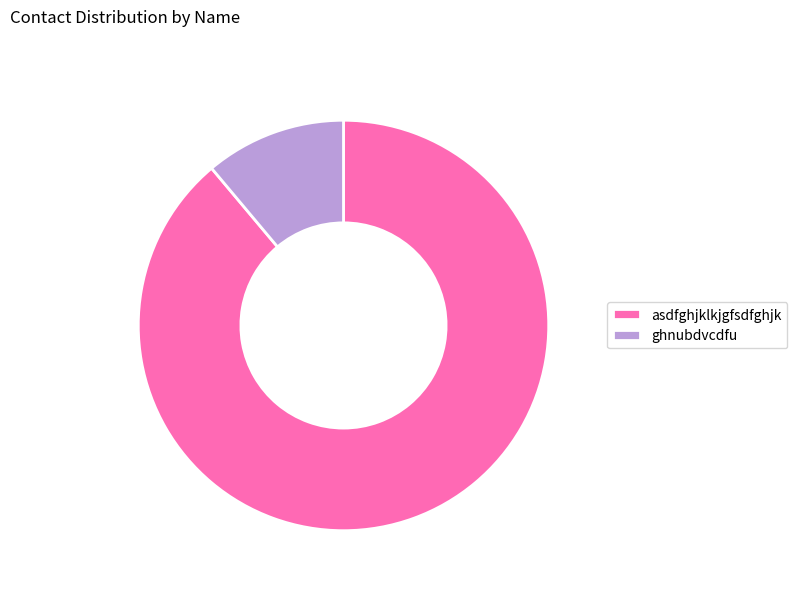

Approximately how many times larger is the value at ghnubdvcdfu compared to asdfghjklkjgfsdfghjk?

0.1